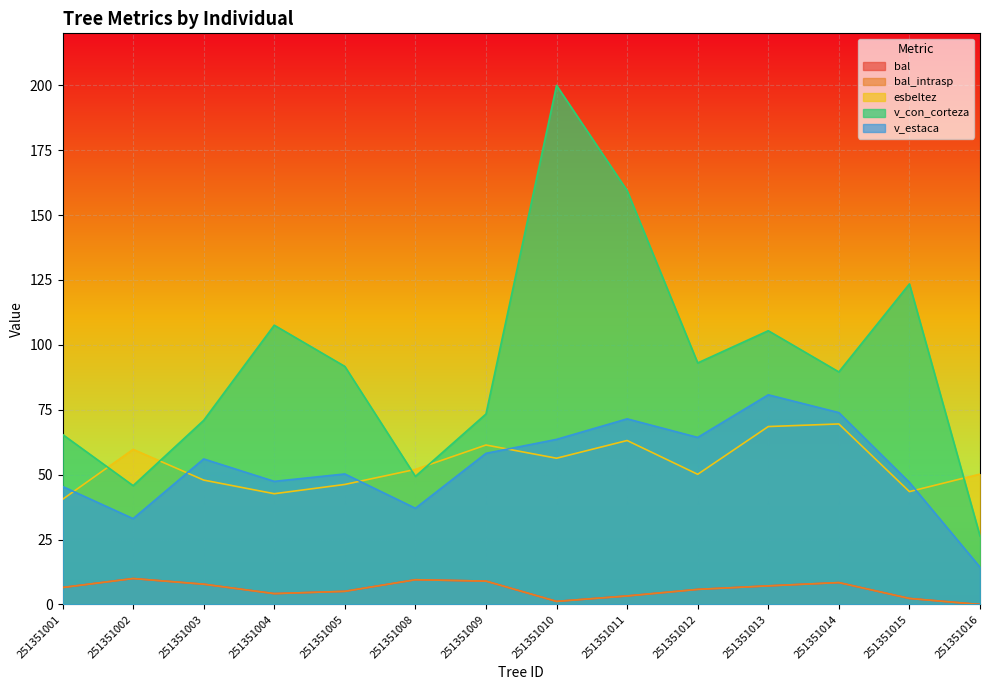

How many interior local peaks does the esbeltez series have?

4